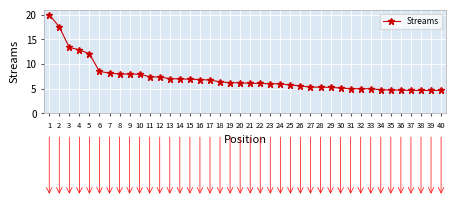

Is this an area chart (filled region under the line)?

No